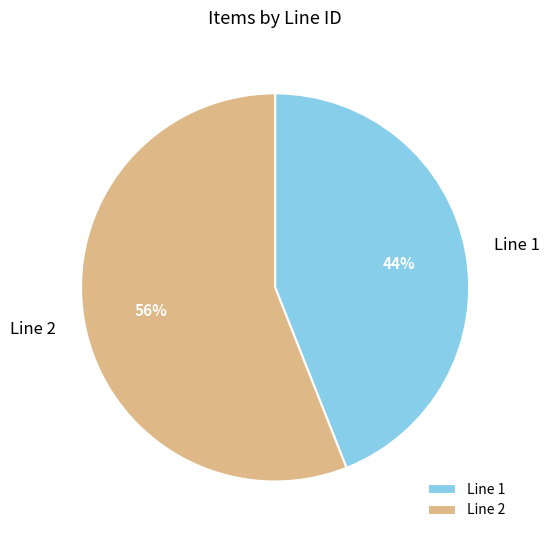

To the nearest percent, what percentage of the pie is Line 2?

56%